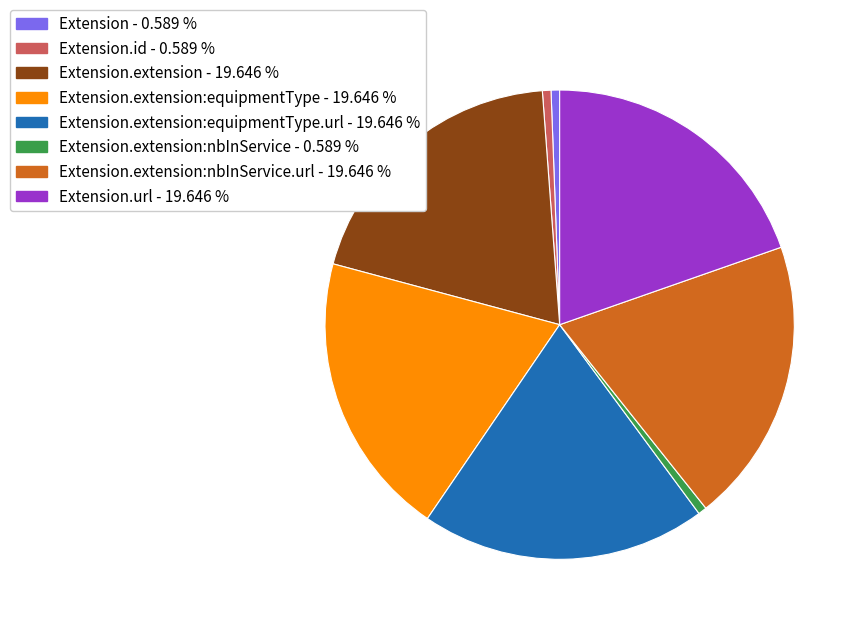

What is the ratio of the value at Extension.extension:equipmentType.url - 19.646 % to the value at Extension.extension:equipmentType - 19.646 %?

1.0